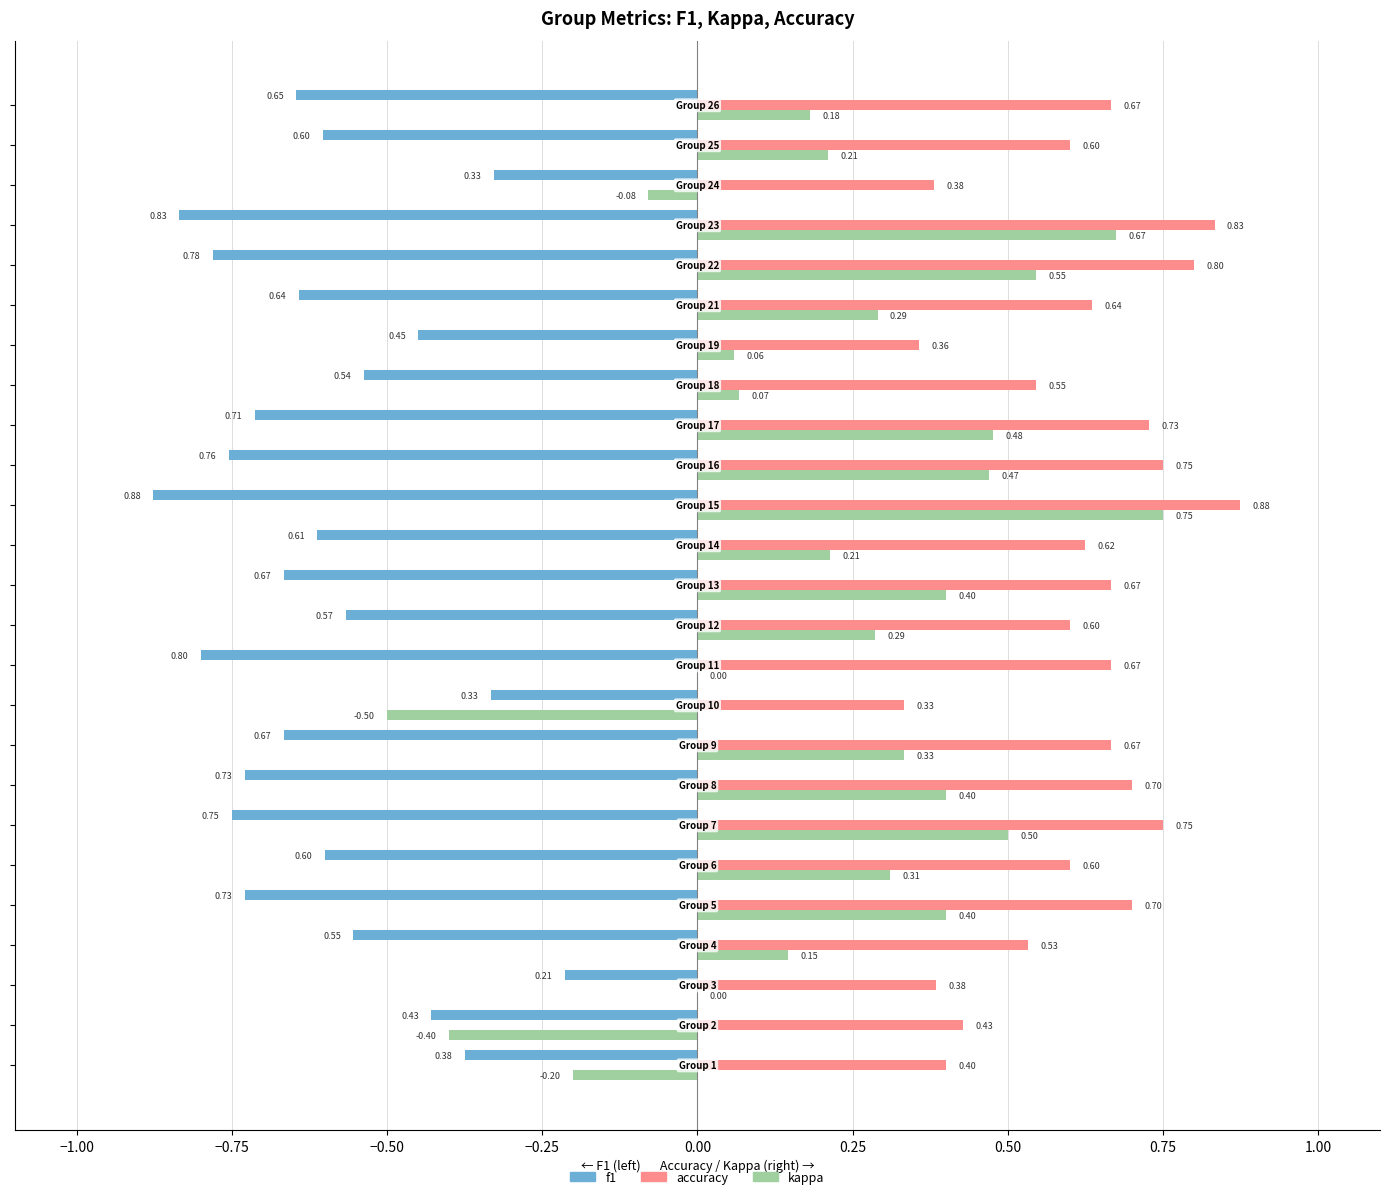

Which series has the largest total across all categories?

accuracy